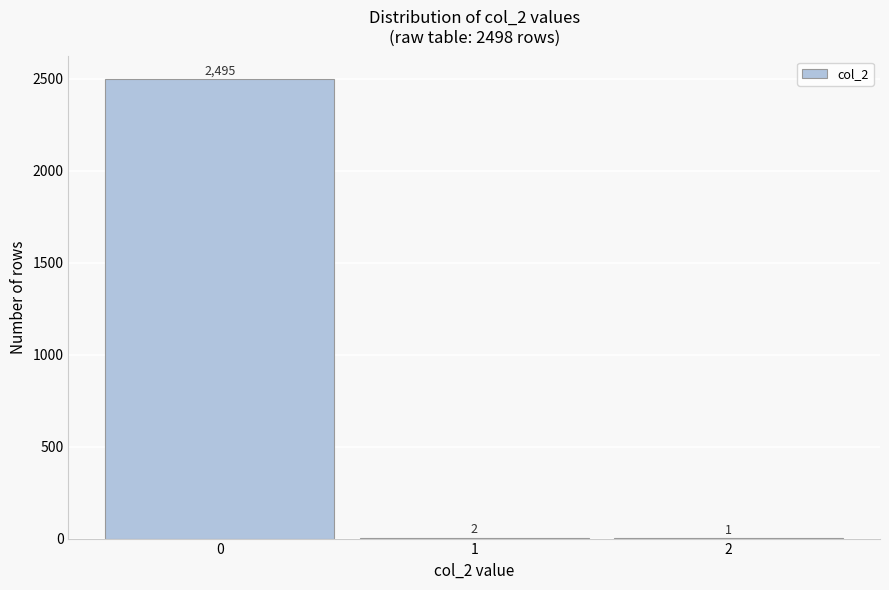

Which range on the x-axis has the tallest bar?

-0.5 to 0.5